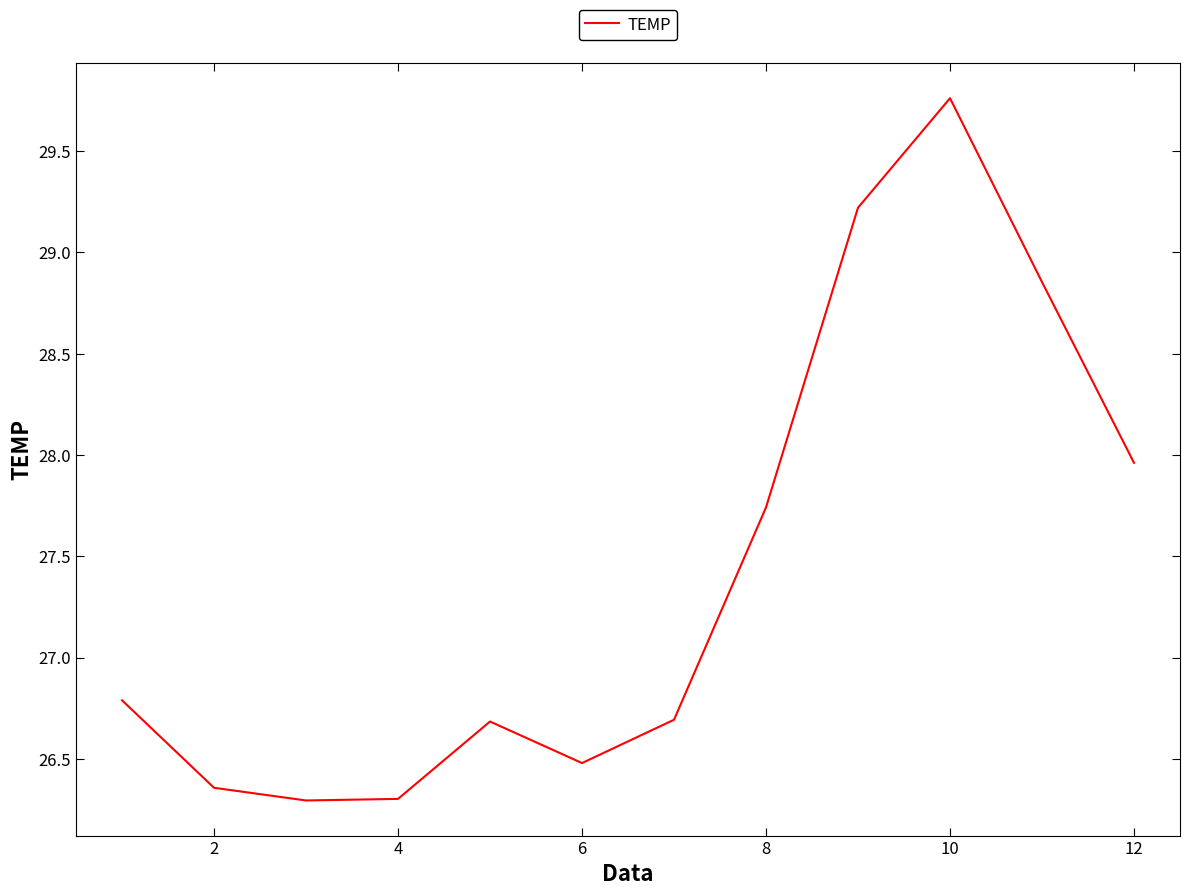

What is the difference between the maximum and minimum values?

3.5